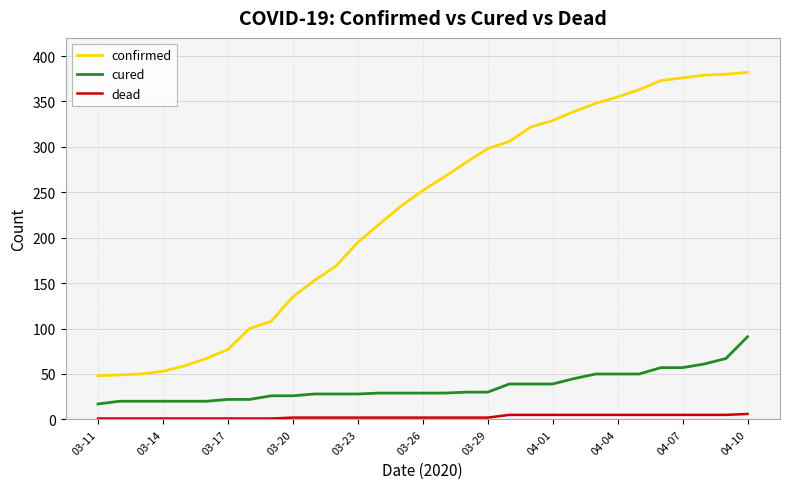

Rank the series by their maximum value, from highest to lowest.

confirmed, cured, dead